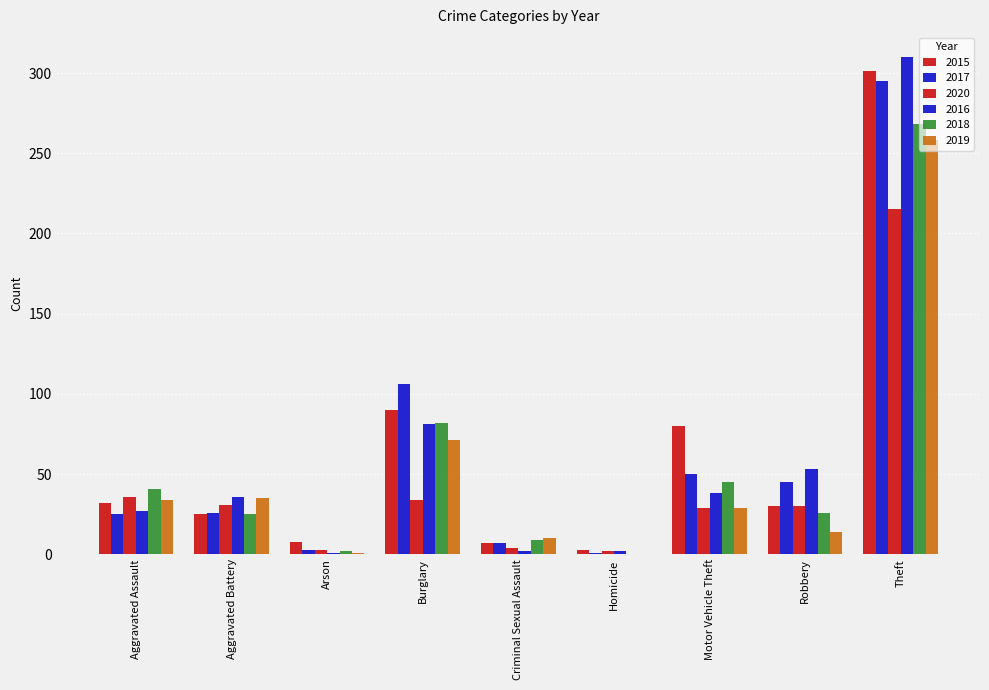

Which has a higher value, Homicide or Theft?

Theft